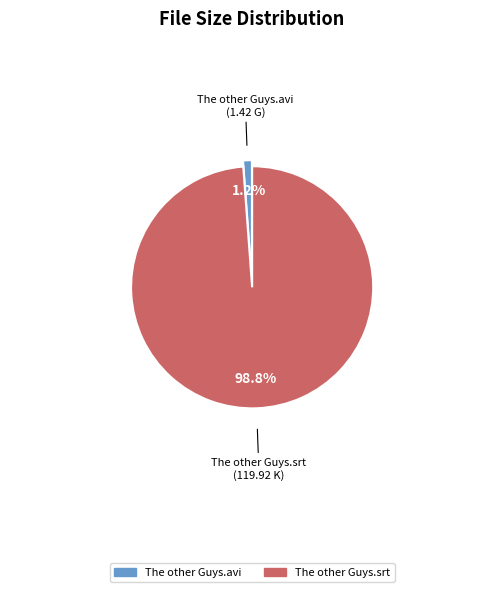

How many segments does this pie chart have?

2